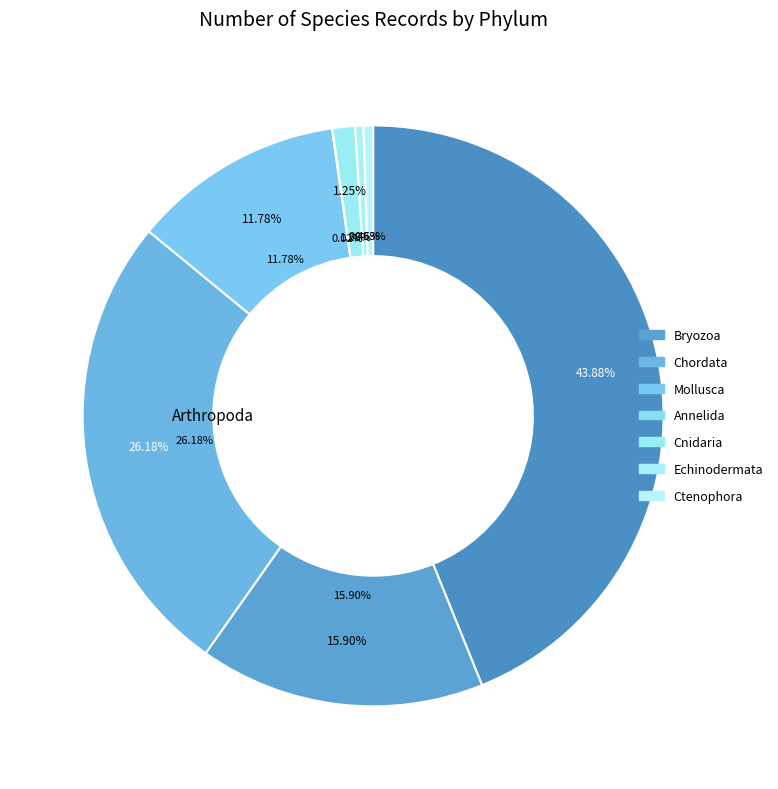

Is there any slice that represents more than half of the pie?

No